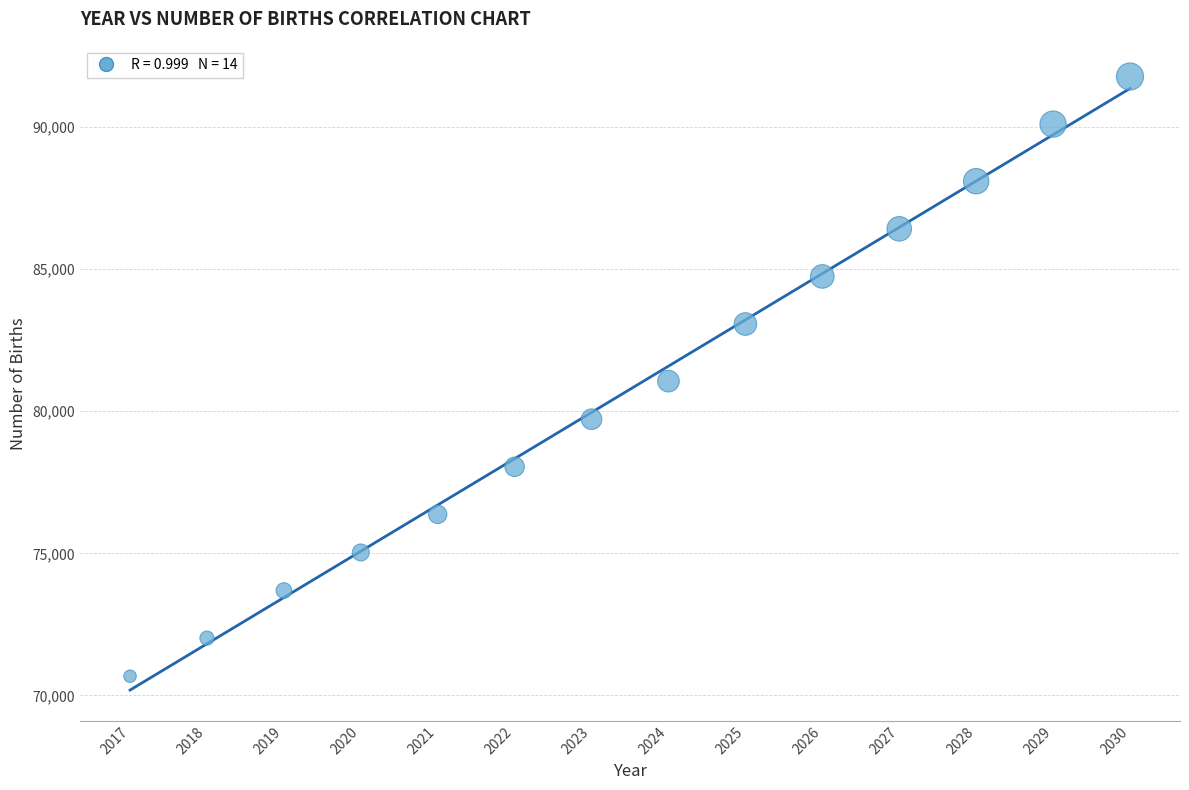

What is the range of X values (max minus min)?

13.0